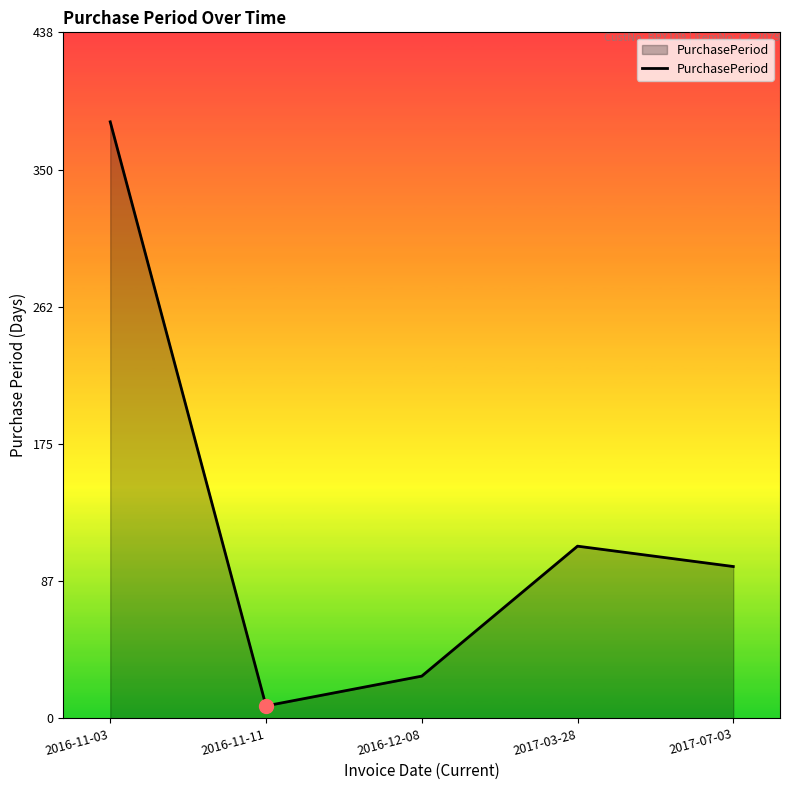

Reading left to right, list all the values displayed in this chart.

381	8	27	110	97